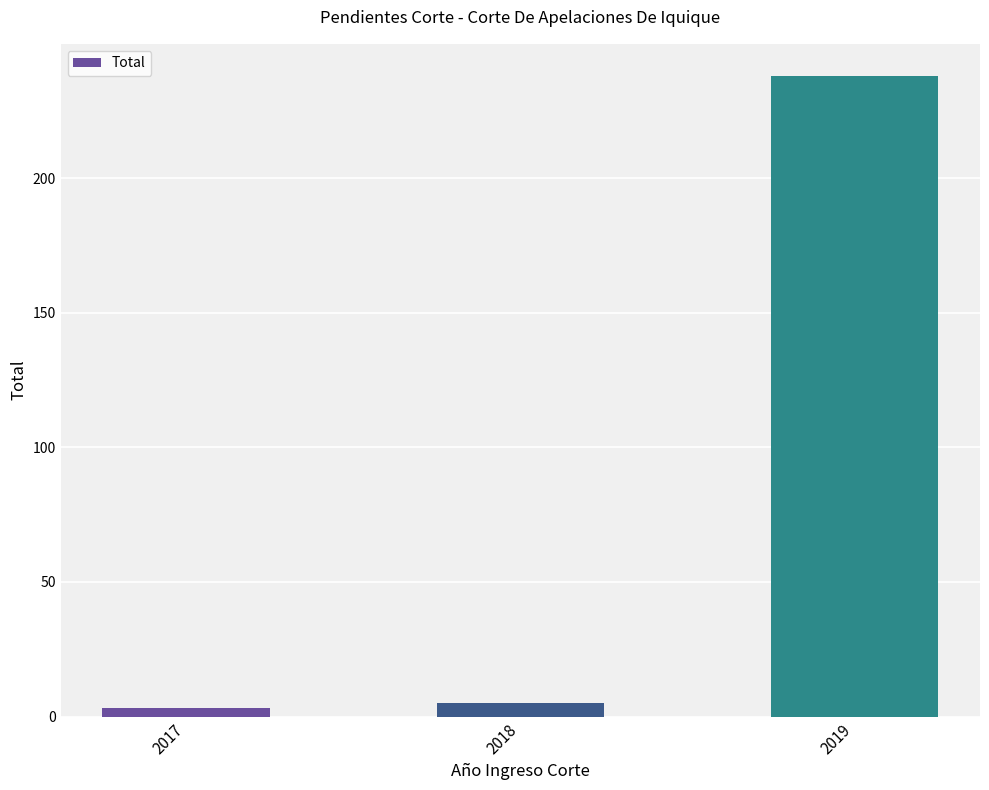

Are the bars grouped side by side (vs. stacked)?

No